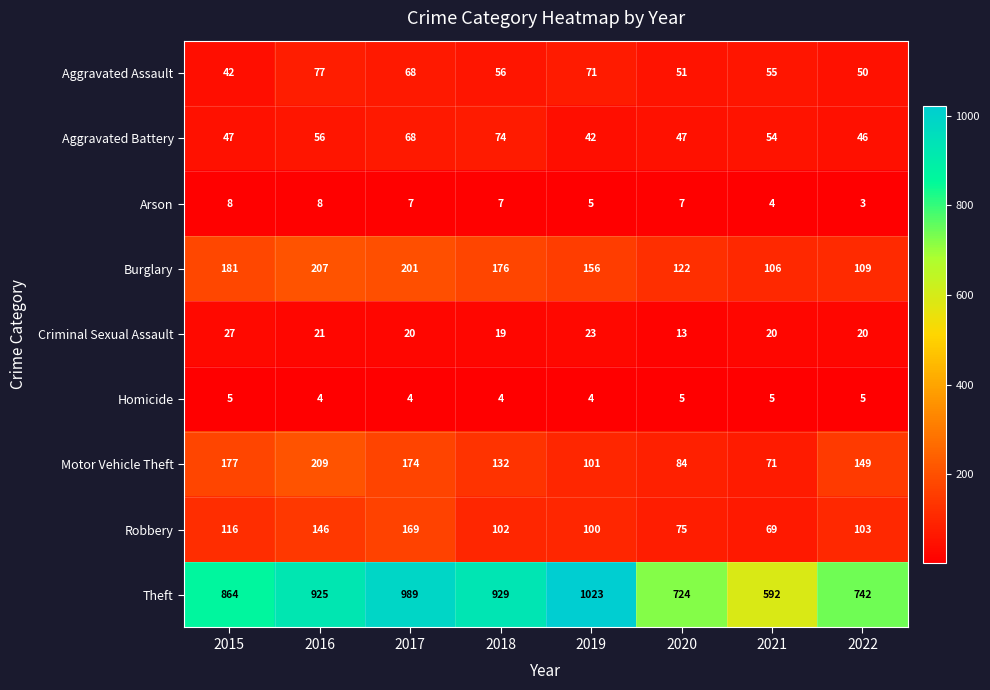

Which series has the largest total across all categories?

Theft